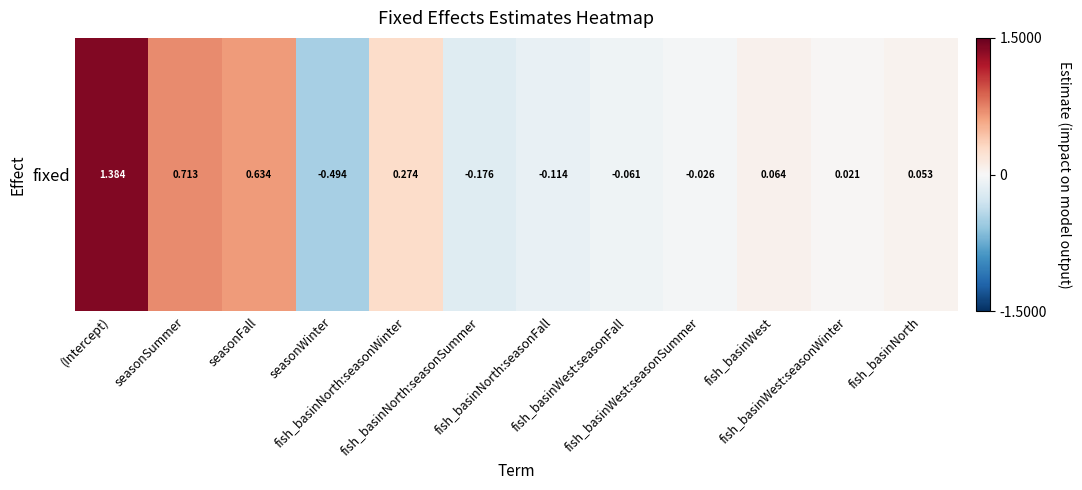

How many data points are less than 0?

5